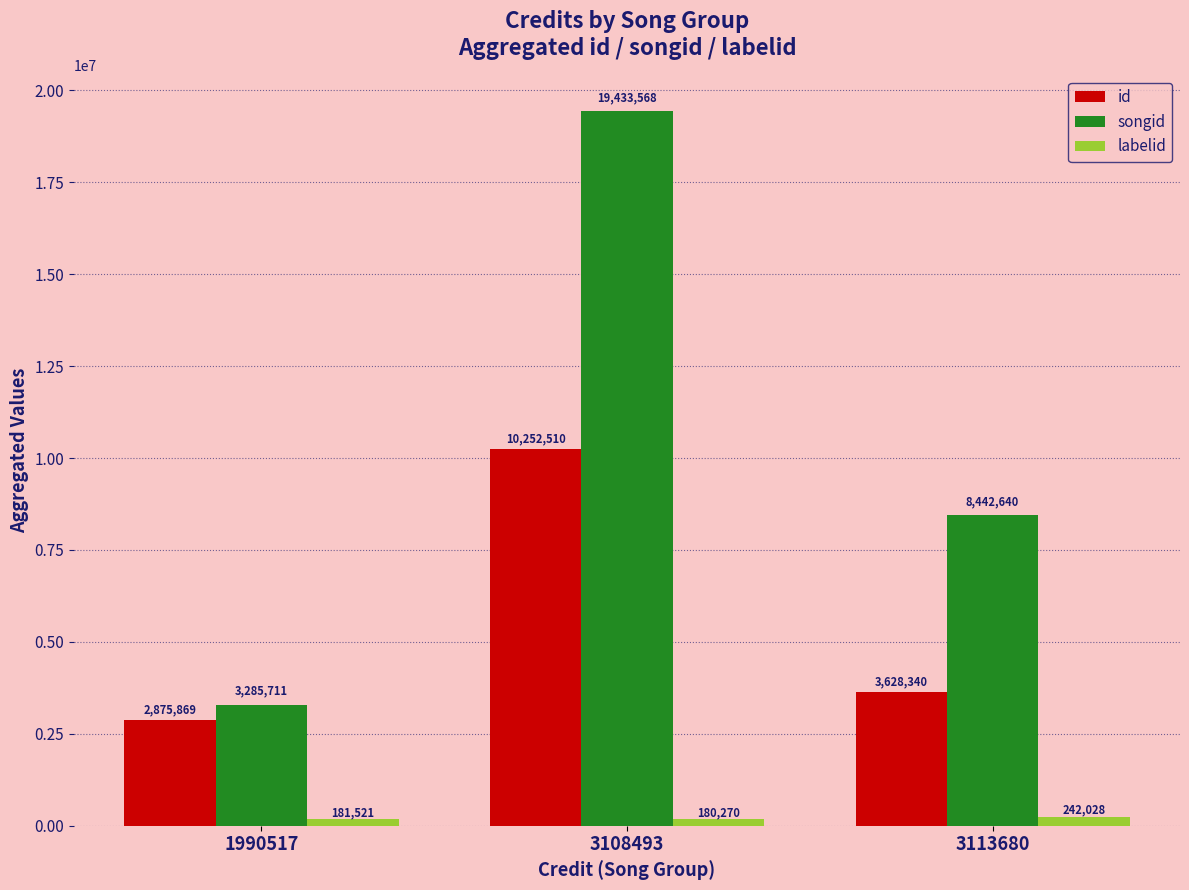

At how many categories does at least one series exceed 7130374?

2